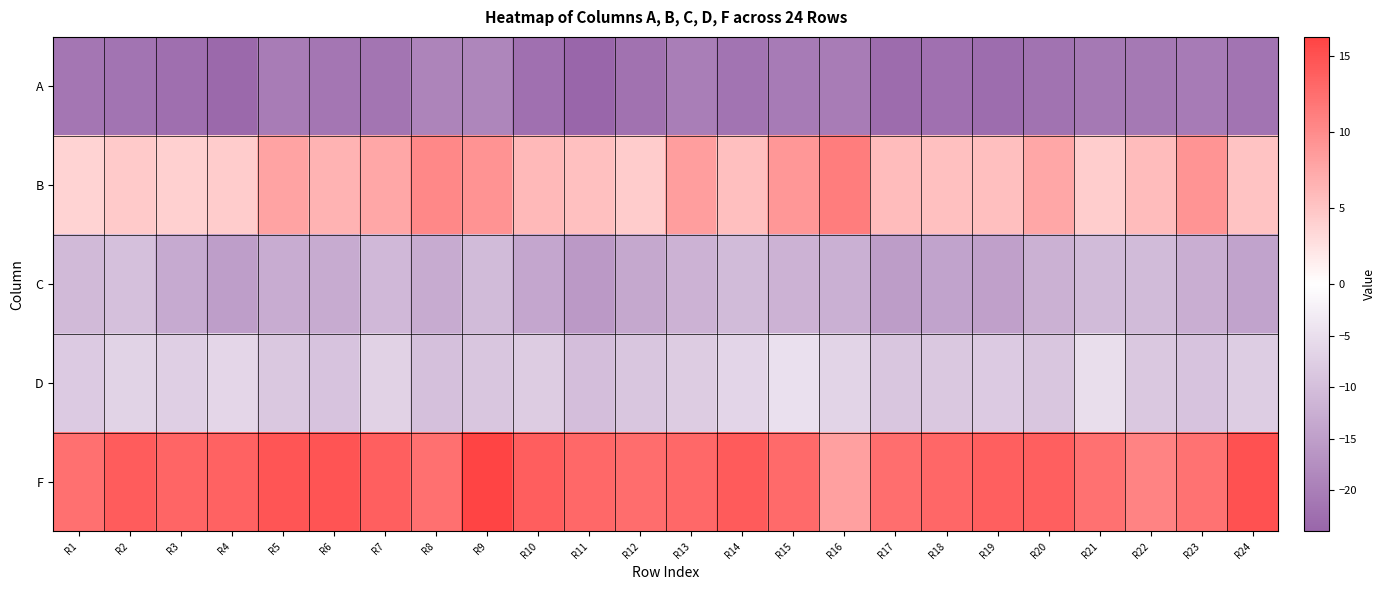

At which category is the sum across all series the highest?

R9